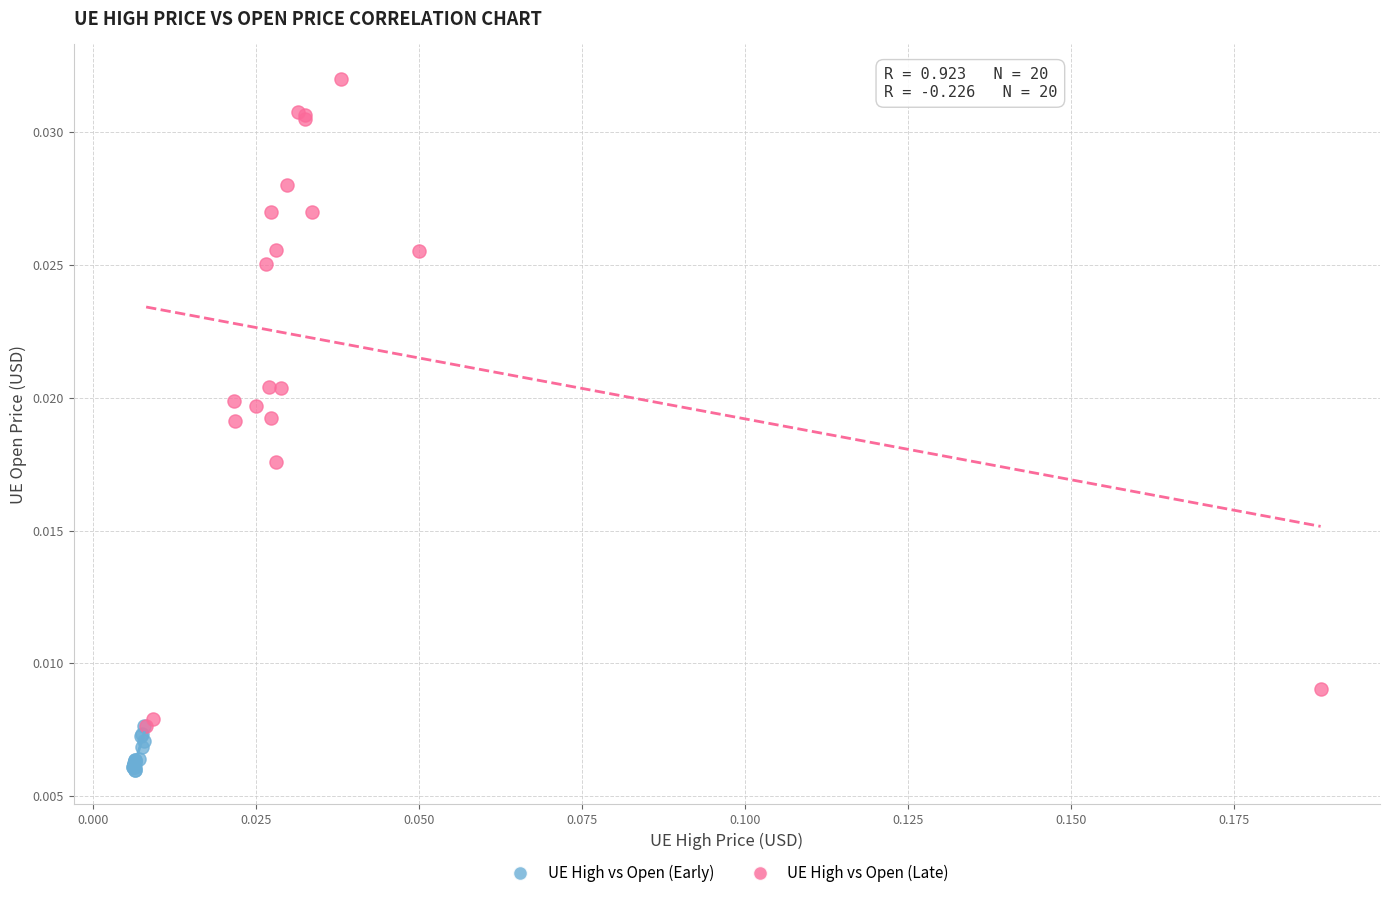

Which series has the widest spread of Y values?

UE High vs Open (Late)